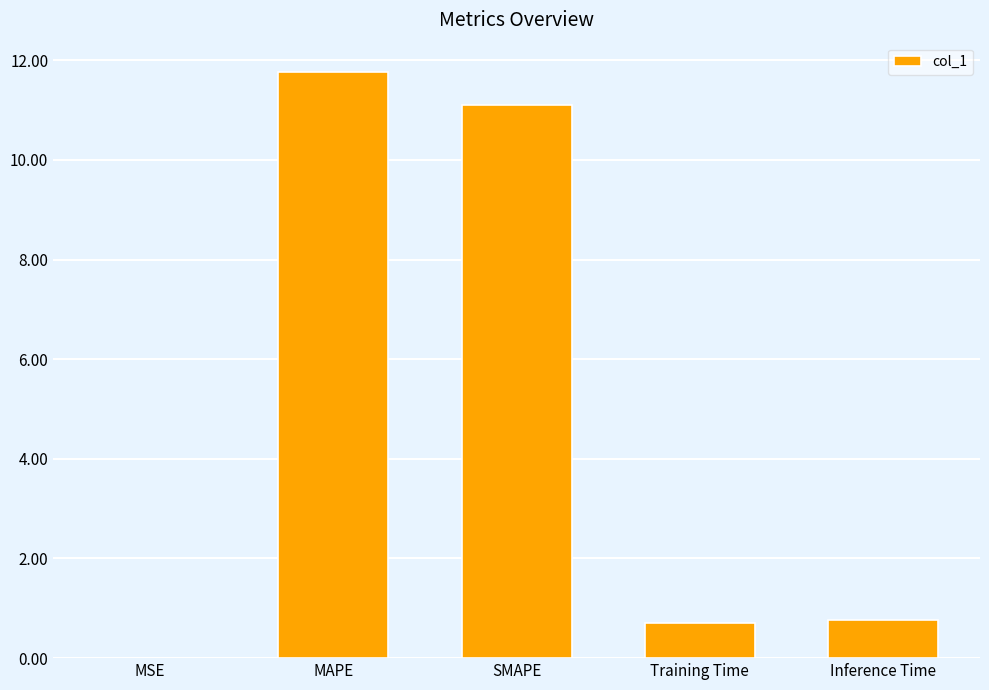

The value at MSE is 0.0. True or false?

True